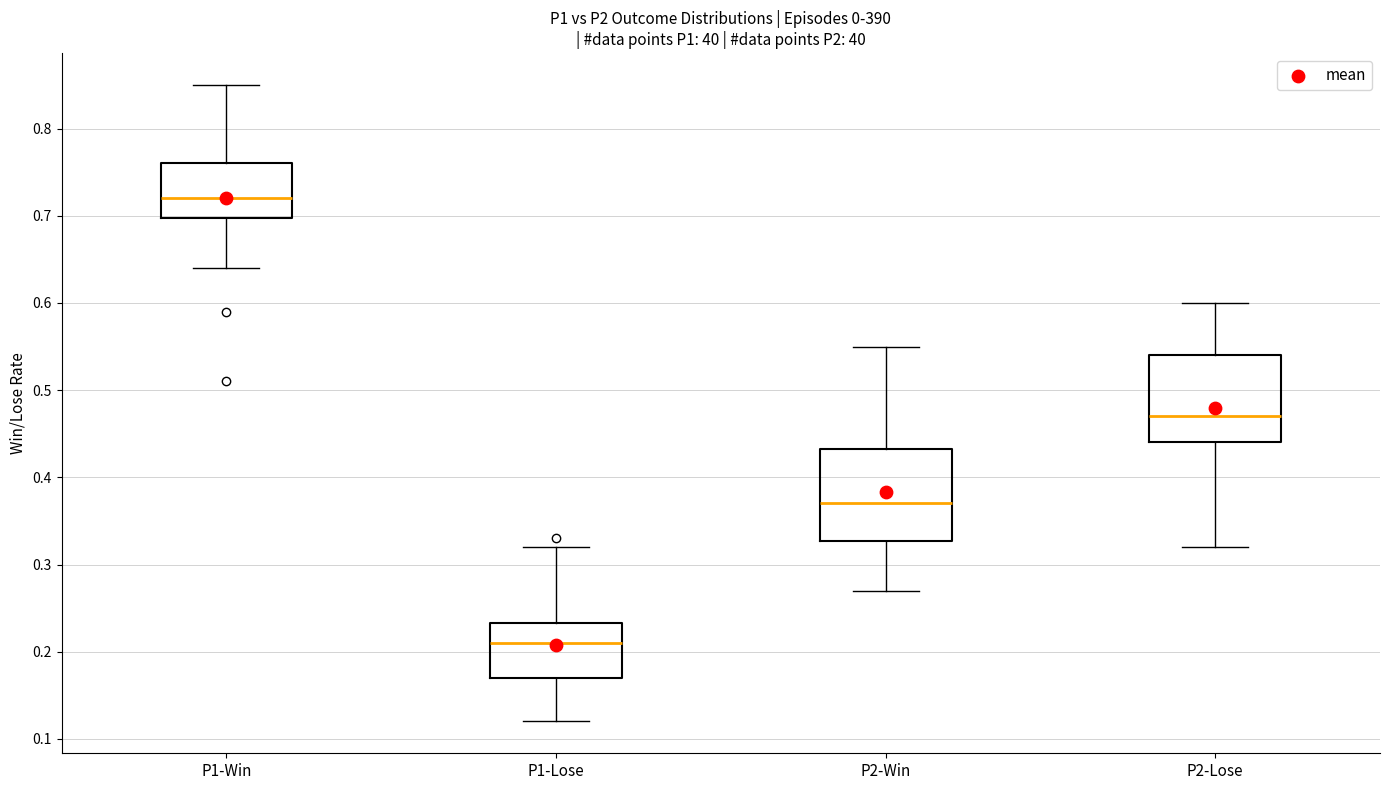

Reading left to right, read every box against the y-axis: the position of its median line, the range the box covers, and the ends of its whiskers. The values are not printed on the chart, so give them approximately, as read against the axis.

P1-Win: median 0.72, box 0.70 to 0.76, whiskers 0.64 to 0.85
P1-Lose: median 0.21, box 0.17 to 0.23, whiskers 0.12 to 0.32
P2-Win: median 0.37, box 0.33 to 0.43, whiskers 0.27 to 0.55
P2-Lose: median 0.47, box 0.44 to 0.54, whiskers 0.32 to 0.60